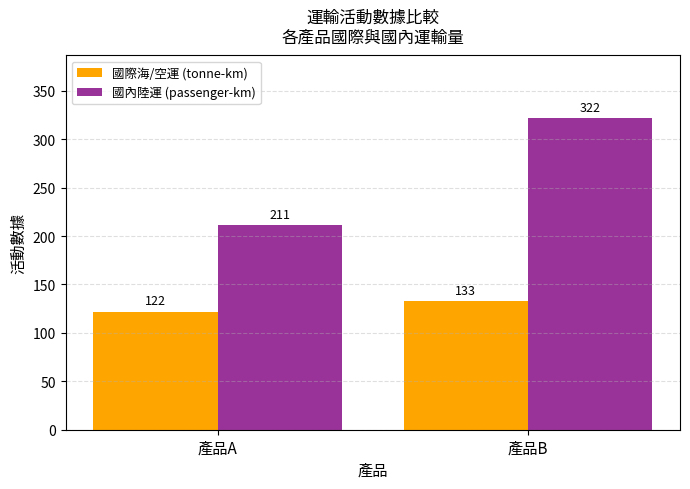

How many bars are there in each group?

2